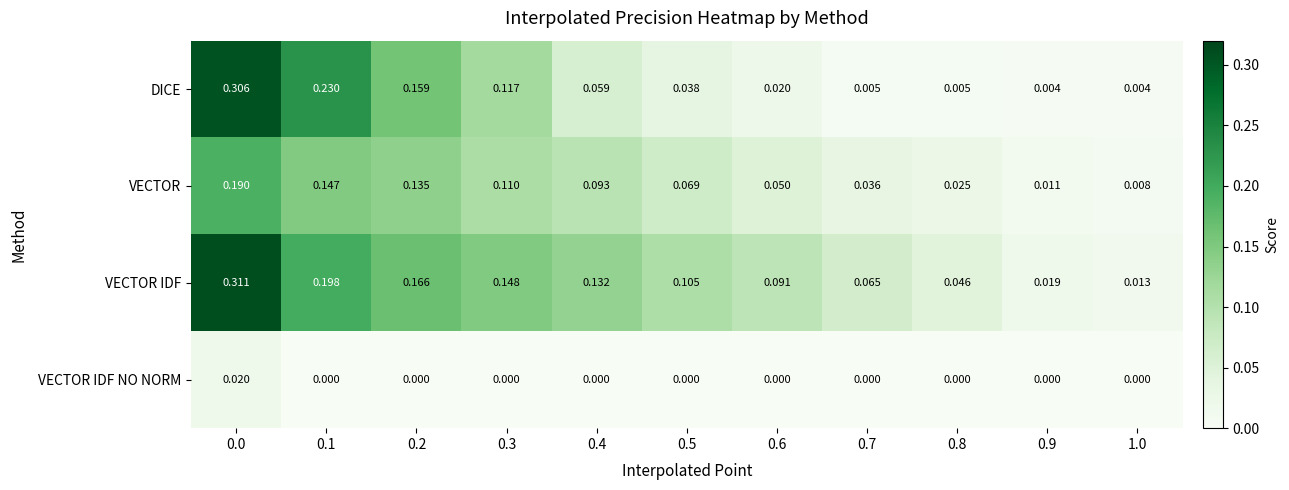

Which series has the largest total across all categories?

VECTOR IDF